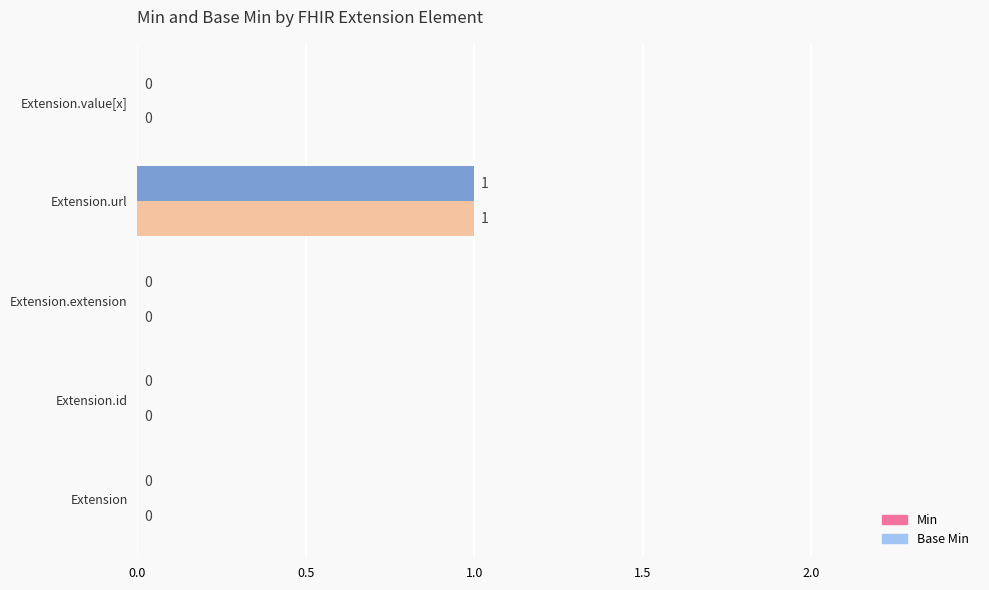

How many Base Min values are between 0 and 1?

5